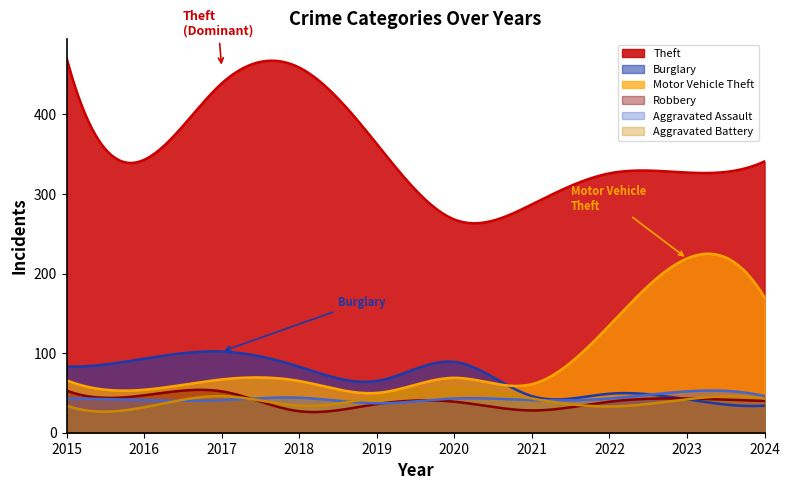

Where is Motor Vehicle Theft nearest to the value 134?

2022